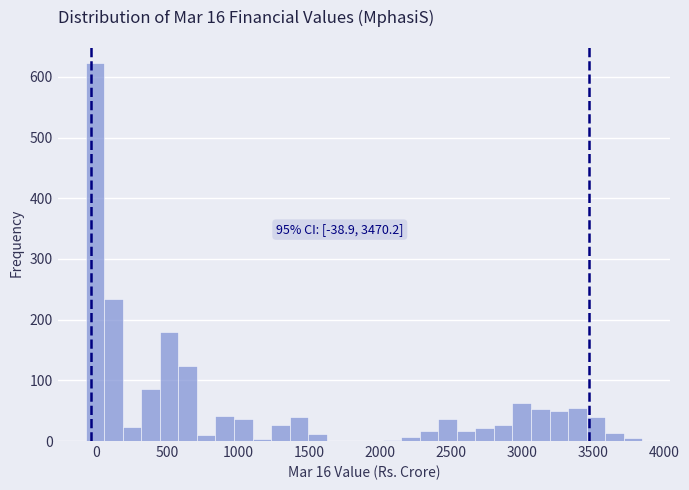

Read against the x-axis, roughly where is the centre of the tallest bar?

0